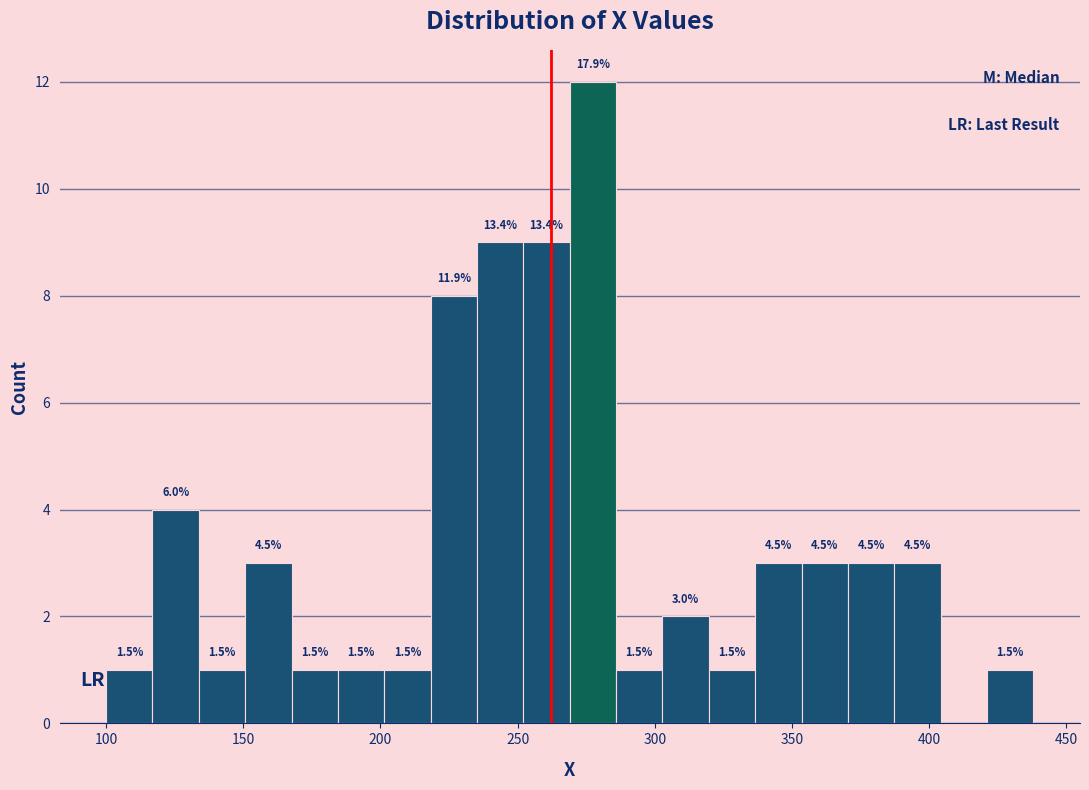

Around what value on the x-axis is the tallest bar? Give the approximate position of its centre, as read against the axis.

275